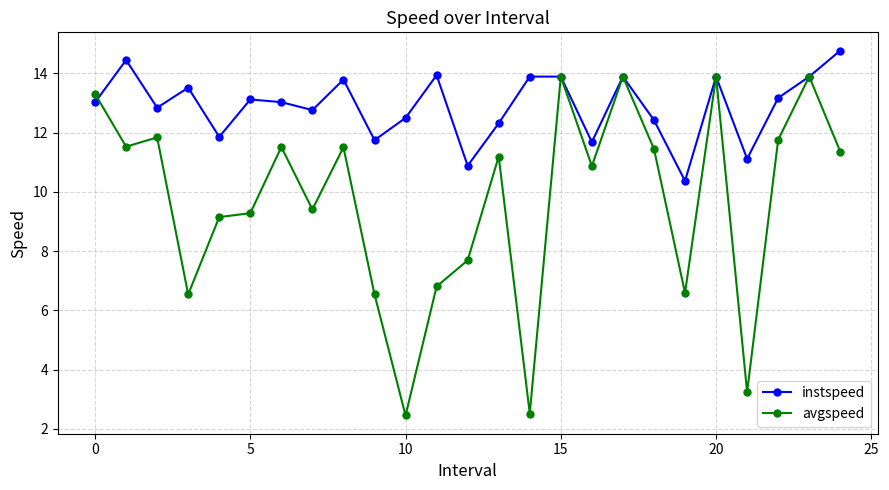

Which series ends up on top after the final intersection of instspeed and avgspeed?

instspeed